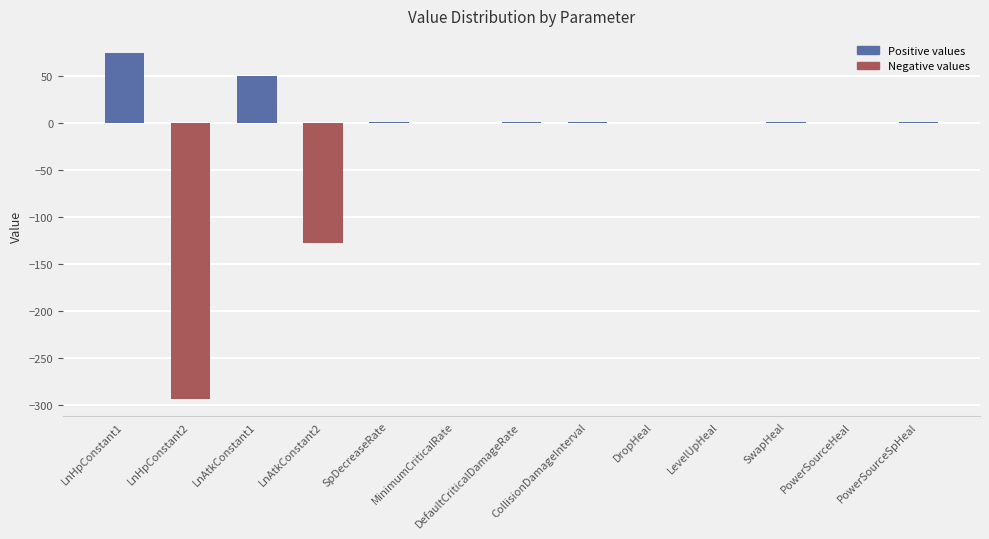

What is the sum of all values?

-292.8